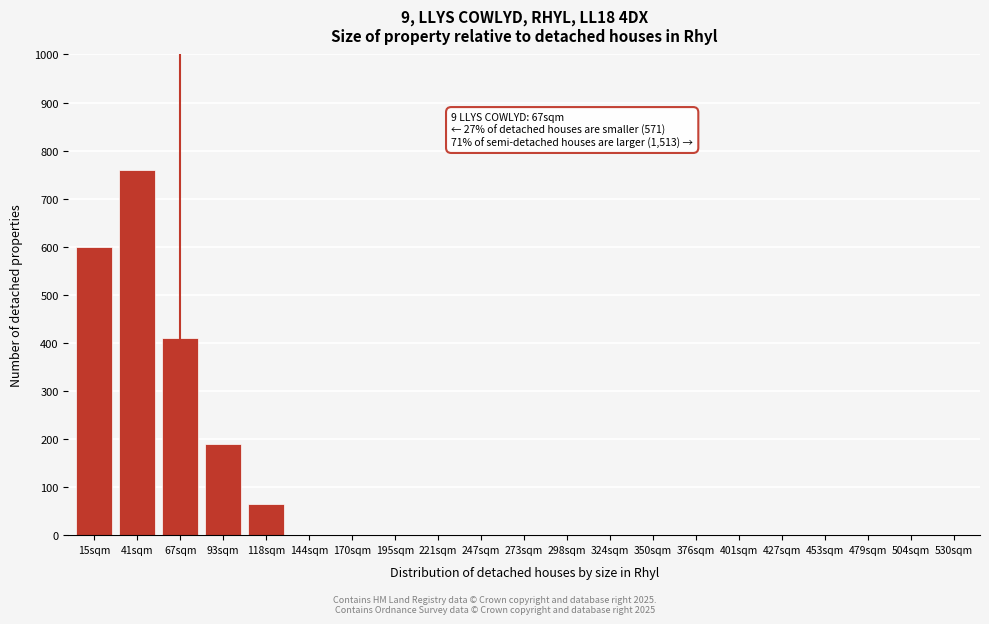

Reading right to left, what are all the values shown in this chart?

530sqm=0	504sqm=0	479sqm=0	453sqm=0	427sqm=0	401sqm=0	376sqm=0	350sqm=0	324sqm=0	298sqm=0	273sqm=0	247sqm=0	221sqm=0	195sqm=0	170sqm=0	144sqm=0	118sqm=65	93sqm=190	67sqm=410	41sqm=760	15sqm=600